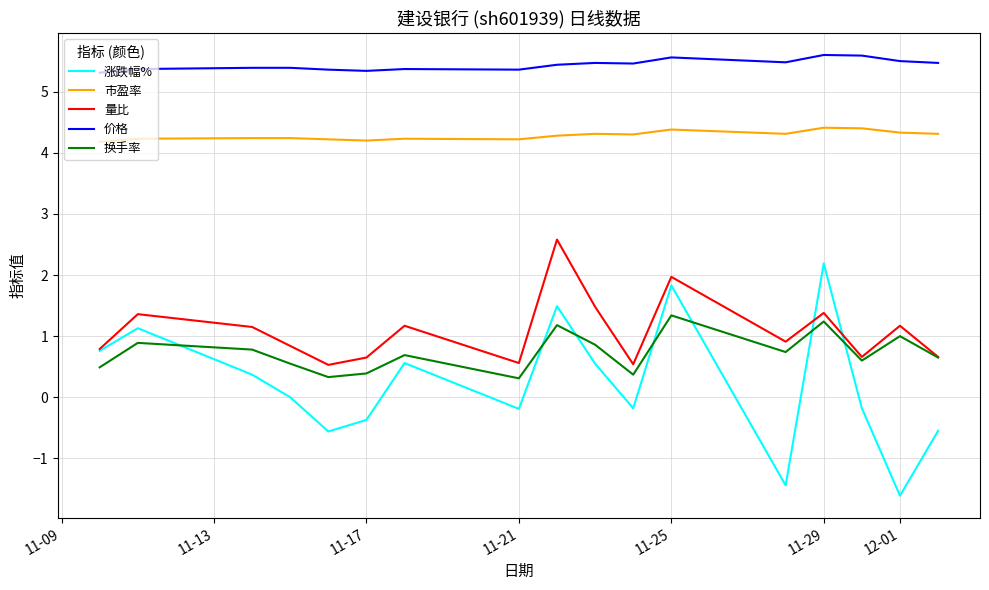

Rank the series by their maximum value, from lowest to highest.

换手率, 涨跌幅%, 量比, 市盈率, 价格